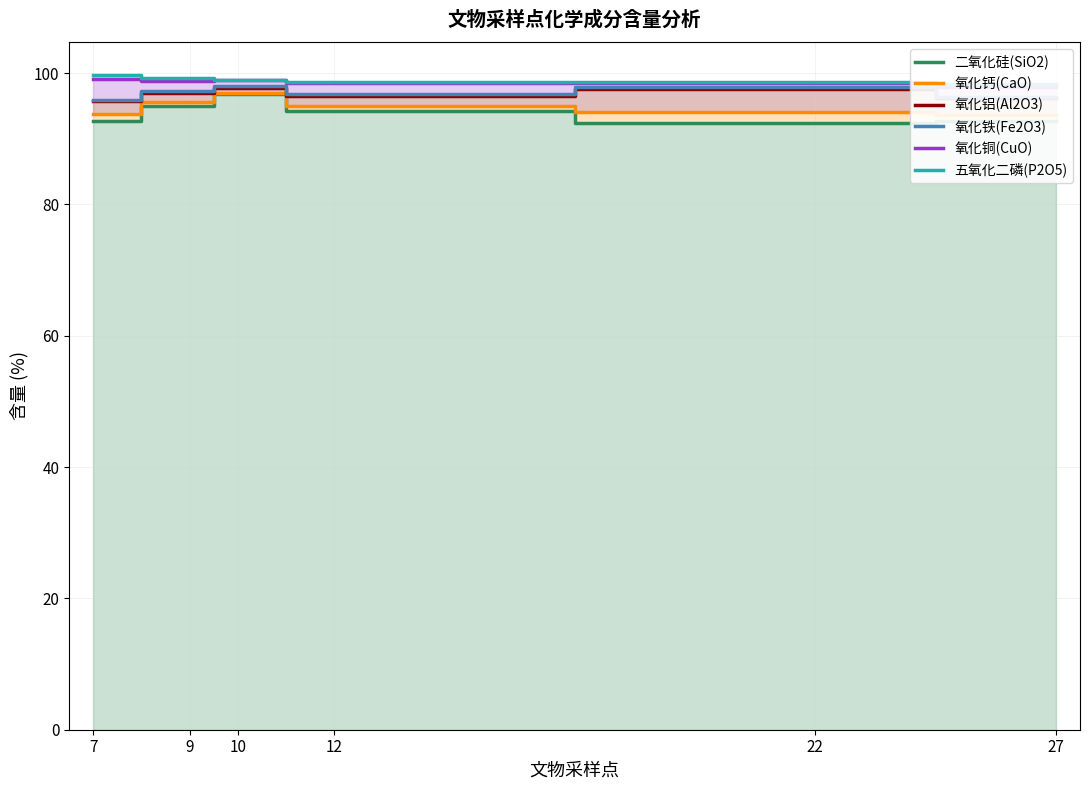

What is the value of the 氧化铁(Fe2O3) point at the 5th from the left?

97.9